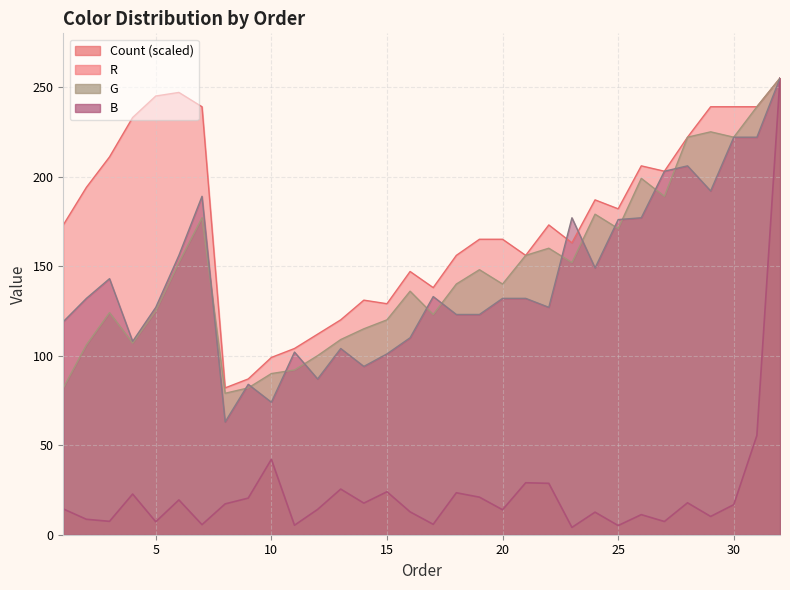

What is the sum of all Count values?

782.1